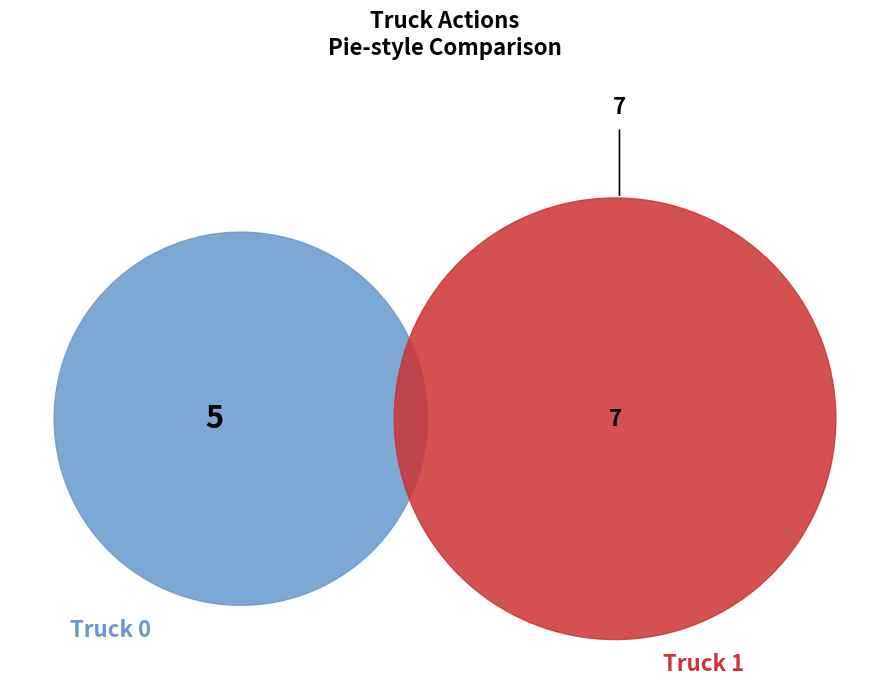

Combined, what portion of the pie is Truck 0 and Truck 1?

100.0%